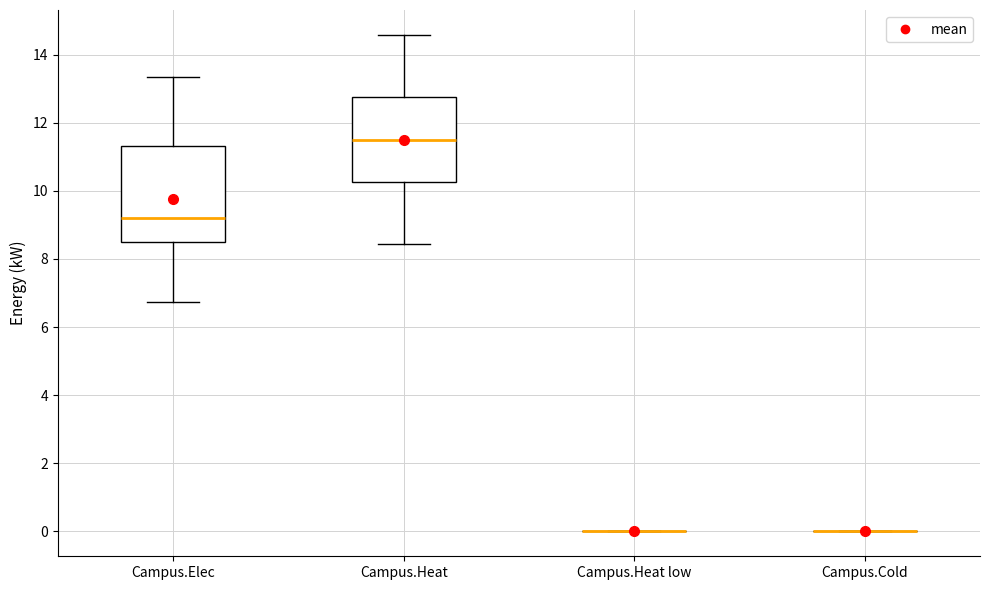

Reading left to right, transcribe this box plot: for each box, give where its median line is, the range the box spans, and where its two whiskers end, as read against the y-axis. The values are not printed on the chart, so give them approximately, as read against the axis.

Campus.Elec: median 9.2, box 8.4 to 11.4, whiskers 6.8 to 13.4
Campus.Heat: median 11.4, box 10.2 to 12.8, whiskers 8.4 to 14.6
Campus.Heat low: box collapsed to a line at 0.0, whiskers 0.0 to 0.0
Campus.Cold: box collapsed to a line at 0.0, whiskers 0.0 to 0.0